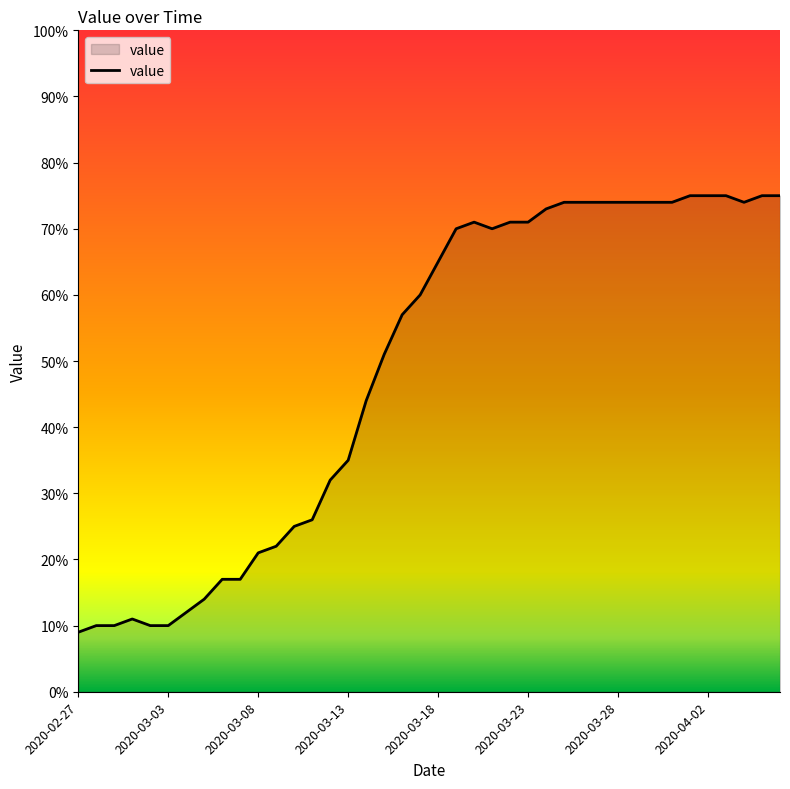

What is the maximum value shown in the chart?

75